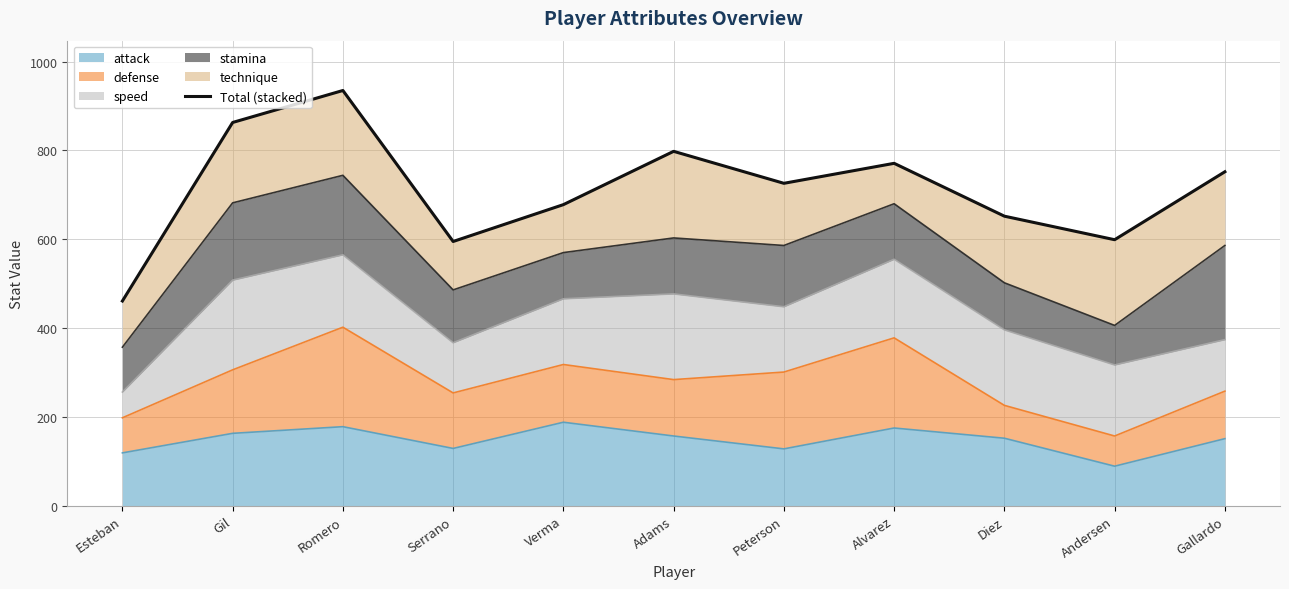

Rank the categories by value from highest to lowest.

Romero, Gil, Adams, Alvarez, Gallardo, Peterson, Verma, Diez, Andersen, Serrano, Esteban